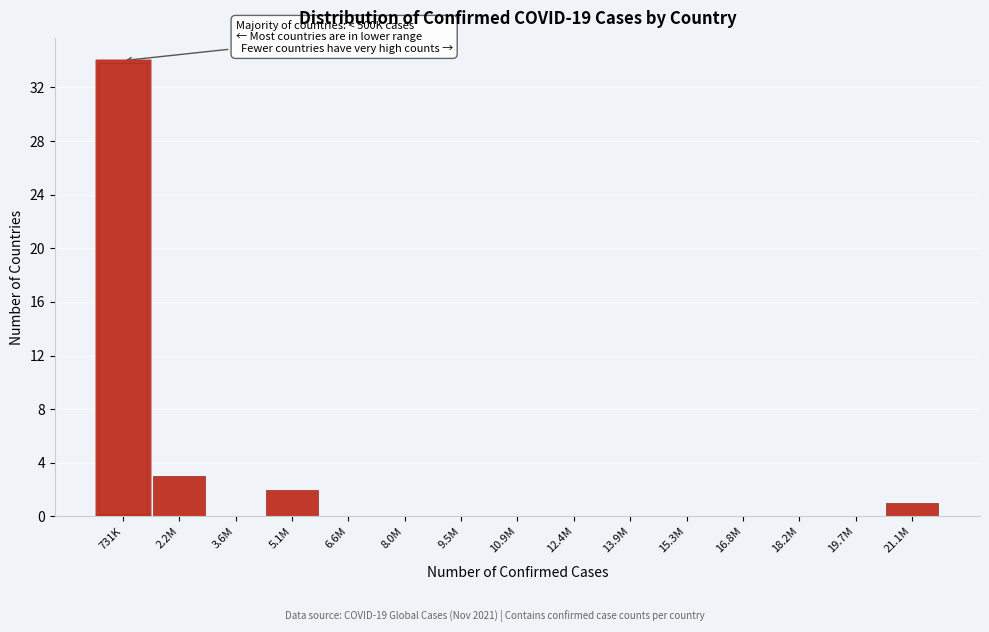

Reading right to left, transcribe all the data shown in this chart.

21.1M=1	19.7M=0	18.2M=0	16.8M=0	15.3M=0	13.9M=0	12.4M=0	10.9M=0	9.5M=0	8.0M=0	6.6M=0	5.1M=2	3.6M=0	2.2M=3	731K=34